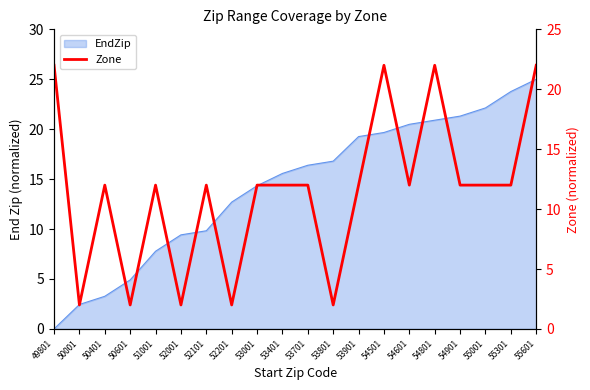

Which category has the highest value across all series?

49801